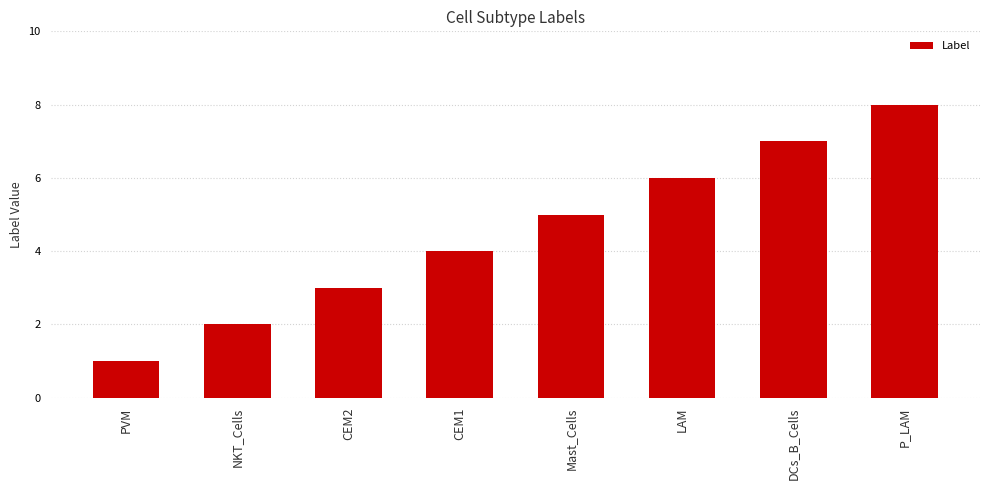

List the labels in order of value, smallest first.

PVM, NKT_Cells, CEM2, CEM1, Mast_Cells, LAM, DCs_B_Cells, P_LAM